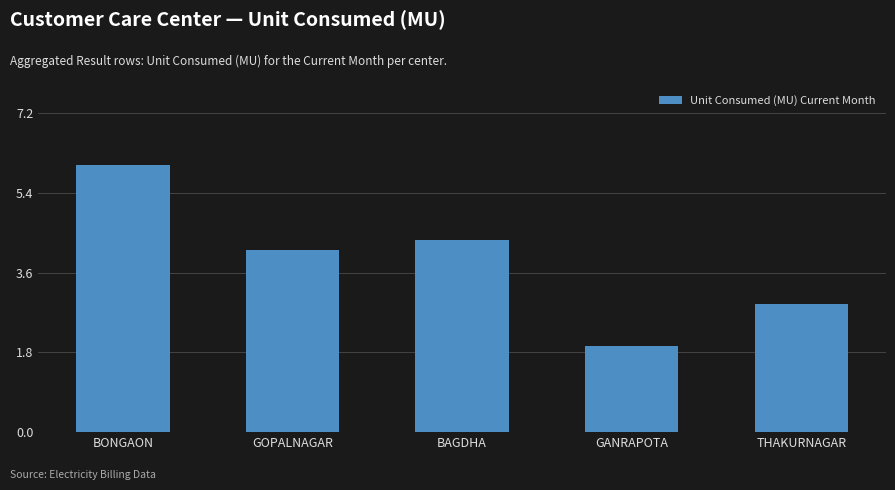

What is the label of the 3rd bar from the left?

BAGDHA